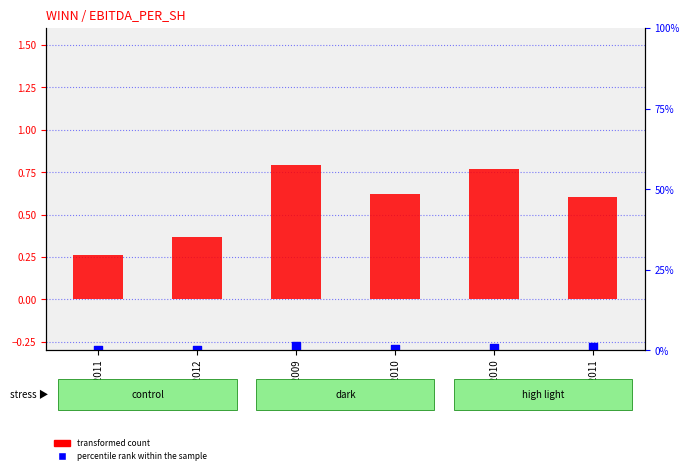

At how many categories does at least one series exceed 0?

6